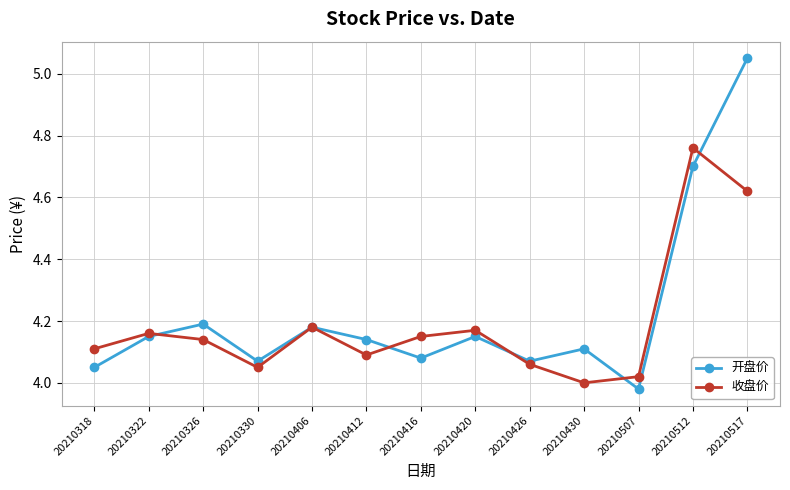

Is it true that 开盘价 equals 4.1 at 20210412?

True